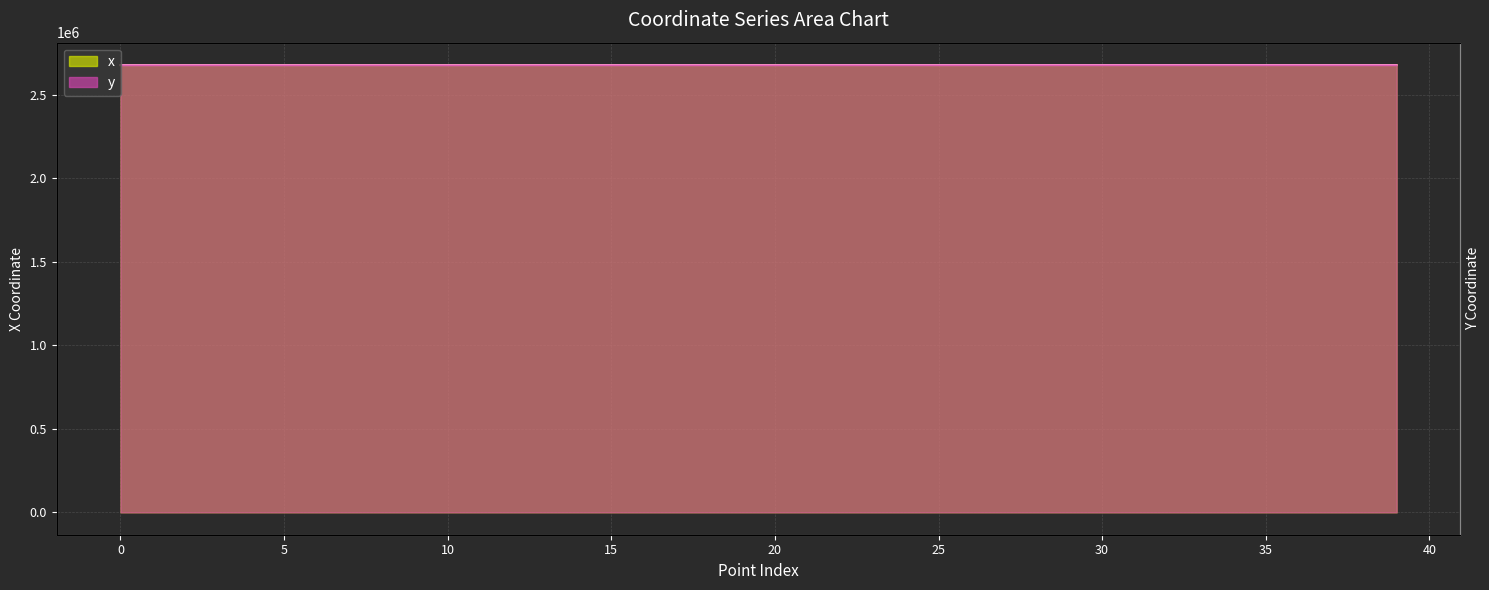

List the series in order of their overall mean, highest first.

x, y